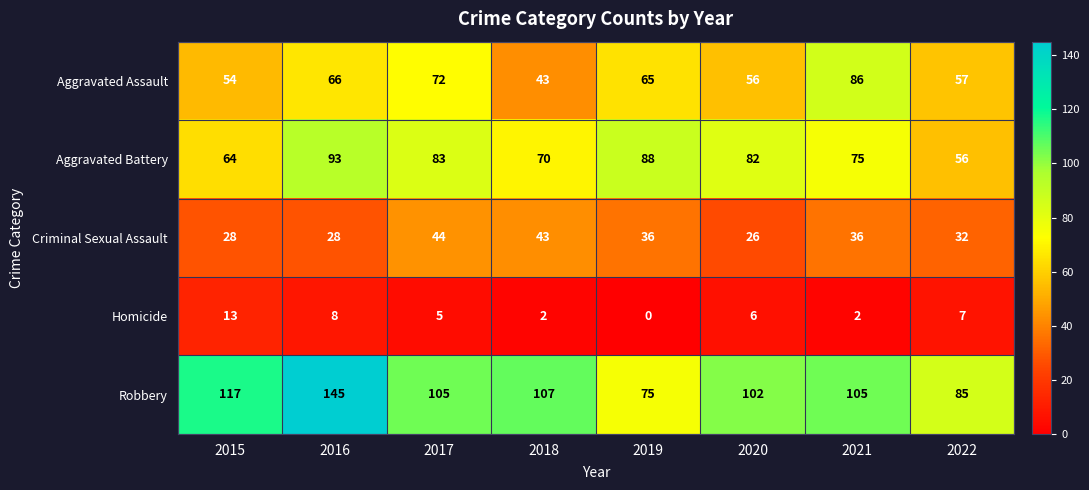

List the labels in order of Homicide value, smallest first.

2019, 2018, 2021, 2017, 2020, 2022, 2016, 2015